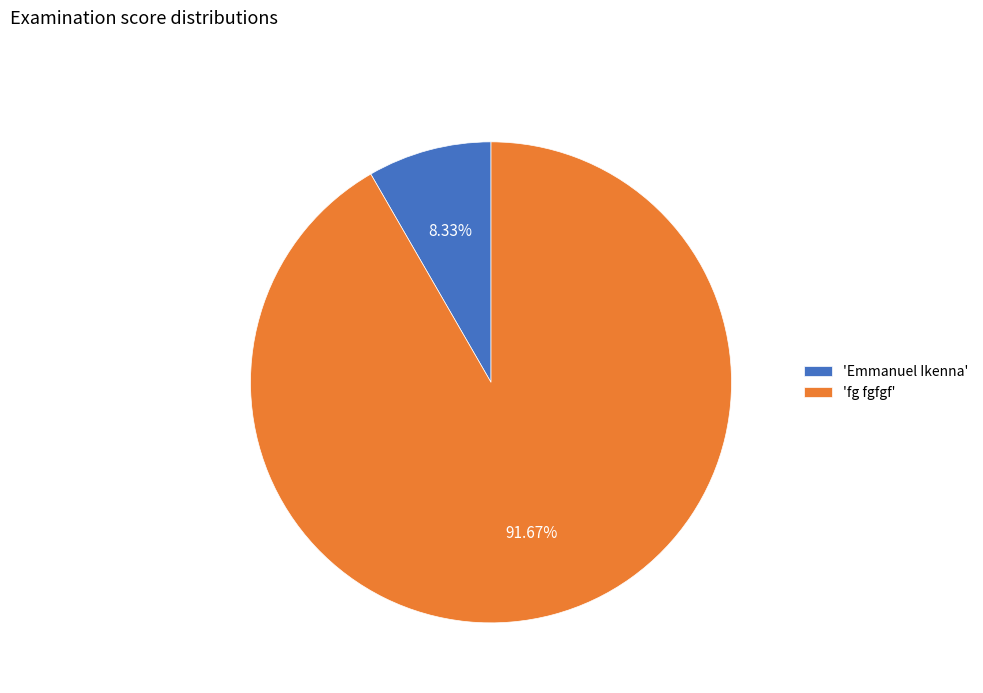

Do 'fg fgfgf' and 'Emmanuel Ikenna' together represent more than half of the pie?

Yes